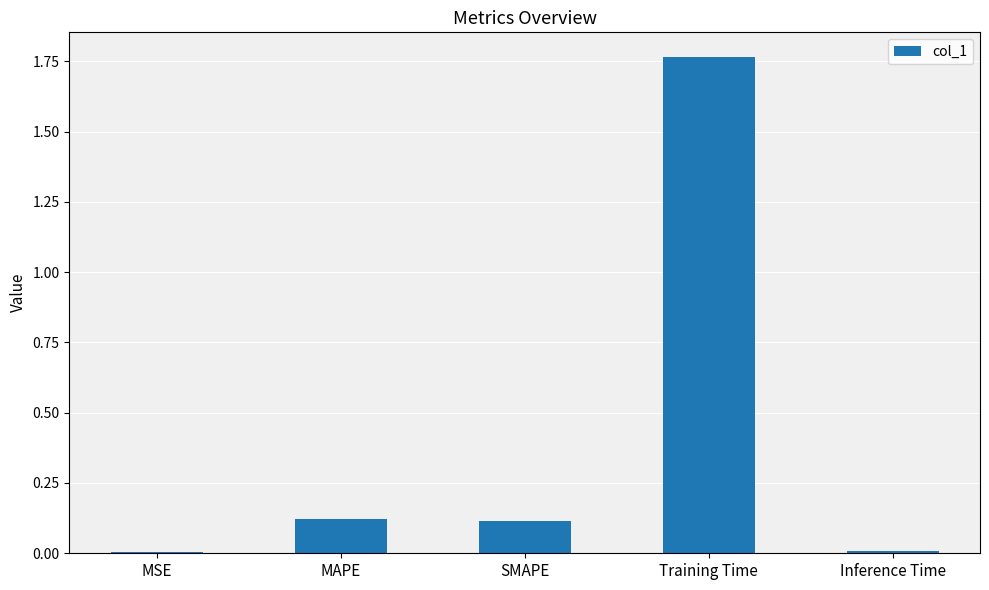

Count the number of data series in this chart.

1